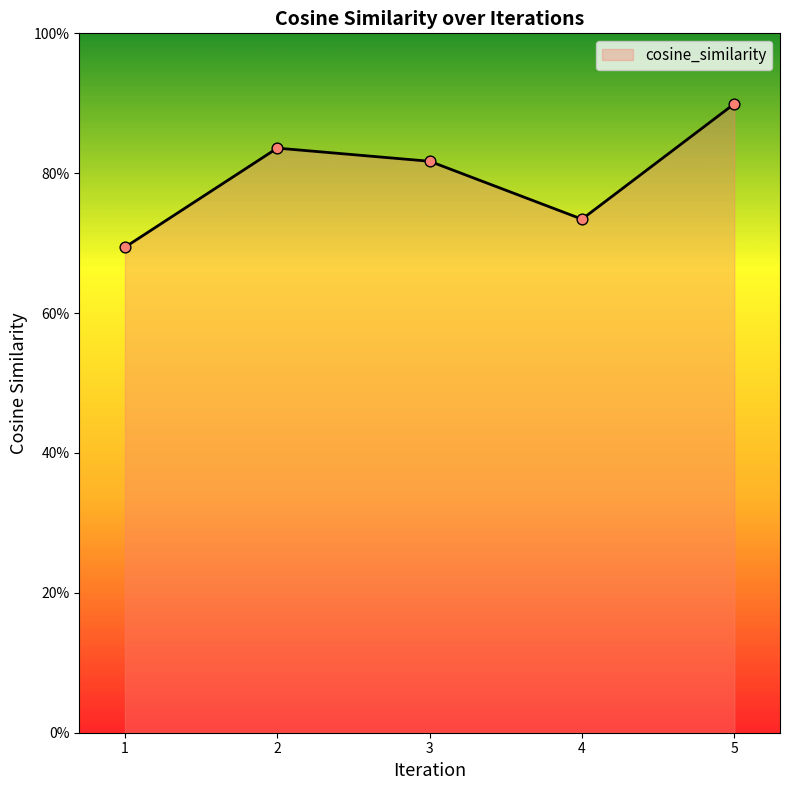

Between 4 and 1, which is larger?

4